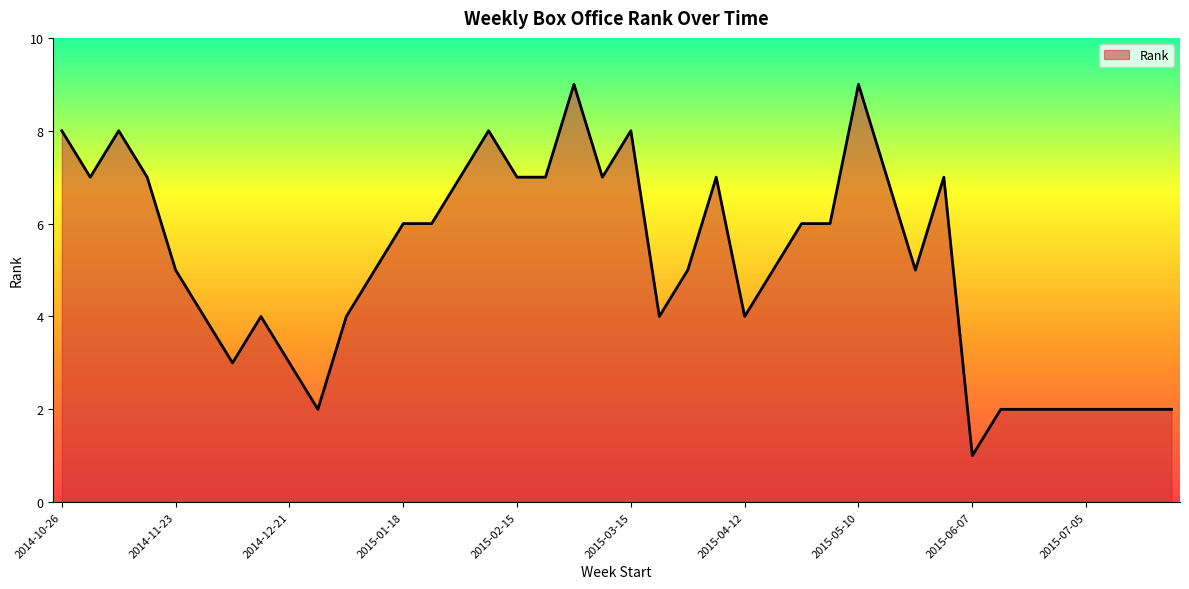

True or false: there are more than 2 points higher than both neighbors.

True